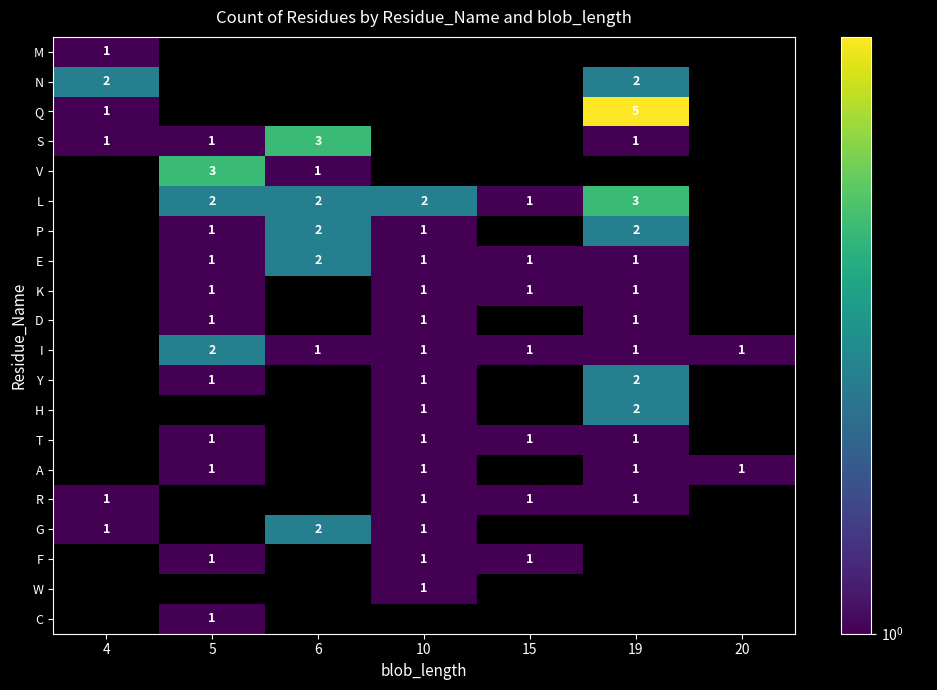

How many categories are shown in the chart?

7